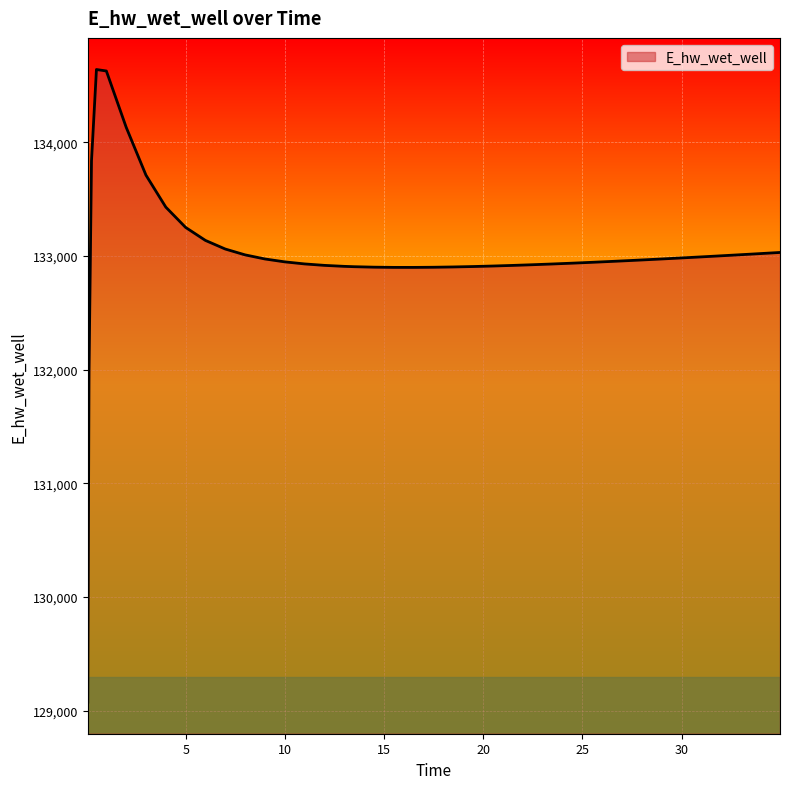

What is the difference between the maximum and minimum values?

5565.7